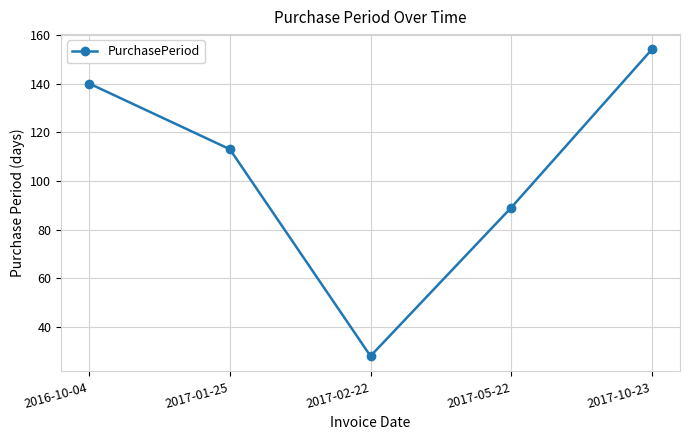

What is the difference between the values at 2017-05-22 and 2017-10-23?

65